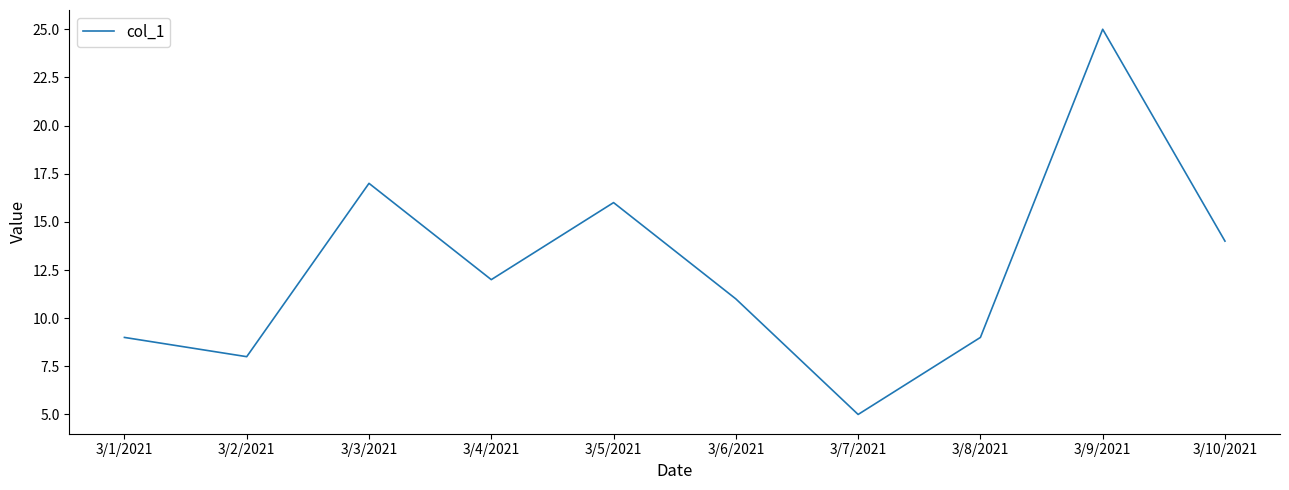

Is it true that the value at 3/3/2021 is 29?

False